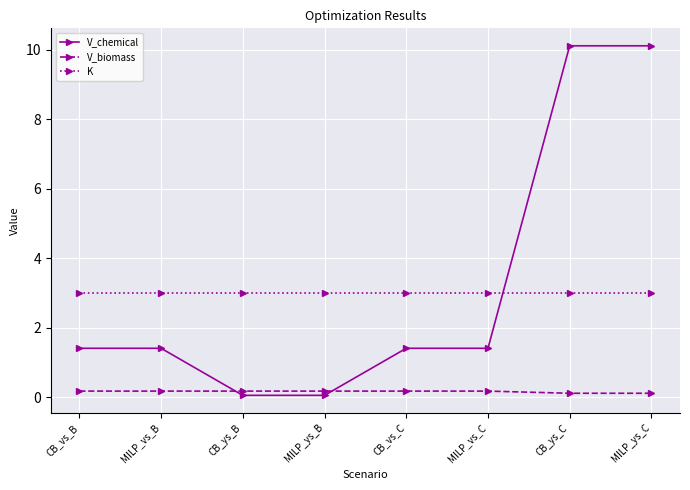

Rank the series by their maximum value, from highest to lowest.

V_chemical, K, V_biomass